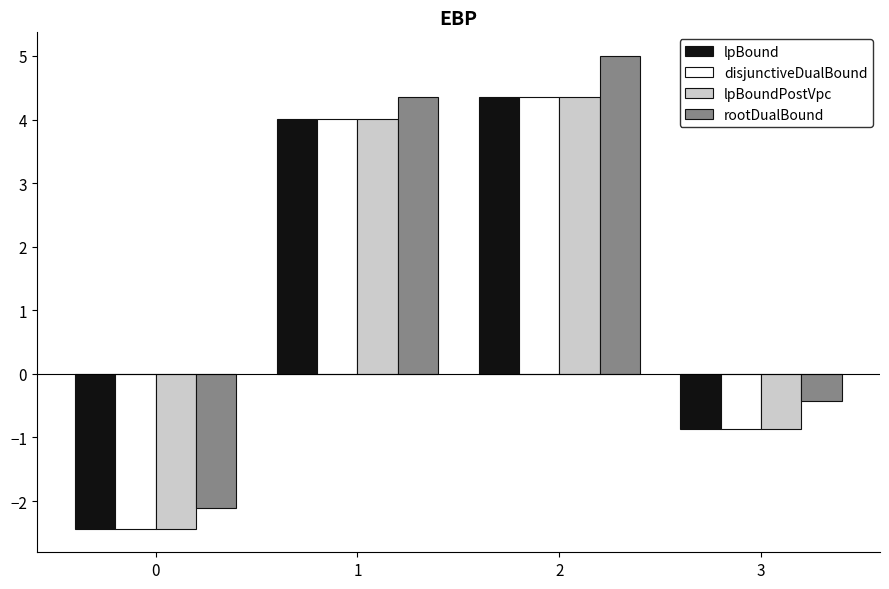

What is the sum of all disjunctiveDualBound values?

5.1